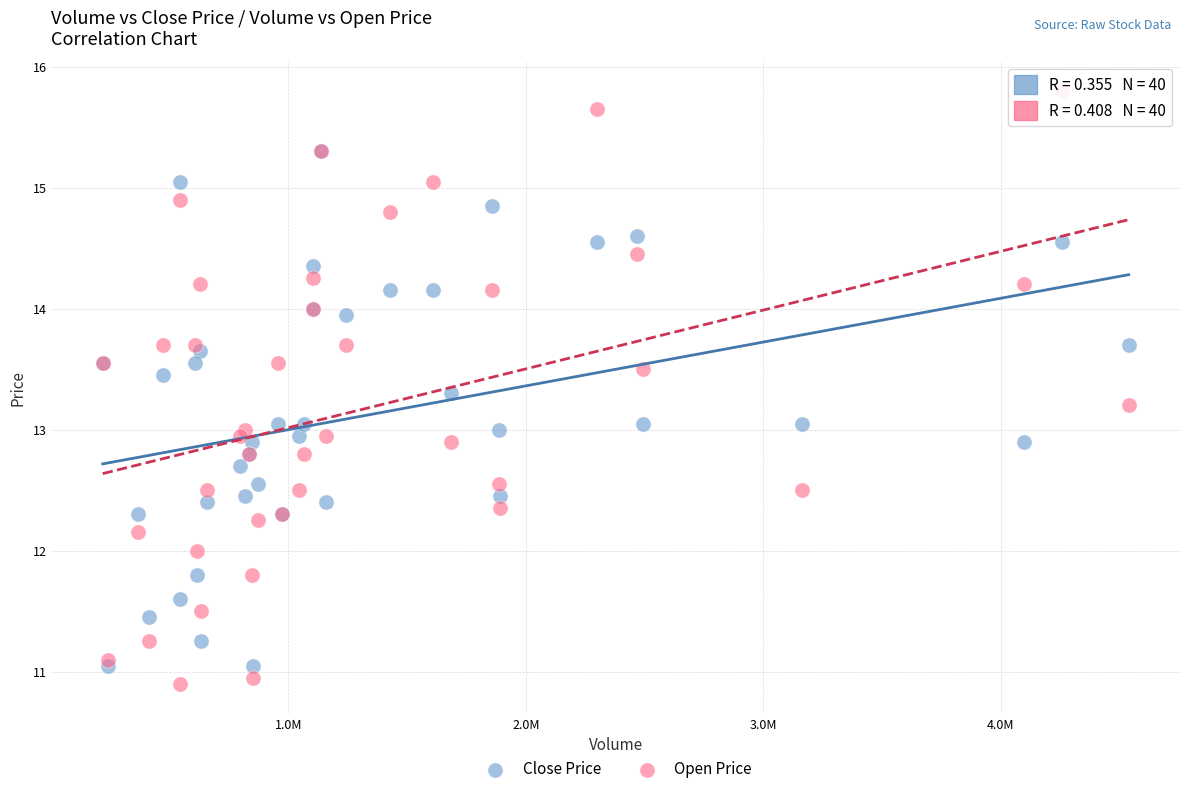

What are all the series names shown in the legend?

Close Price, Open Price